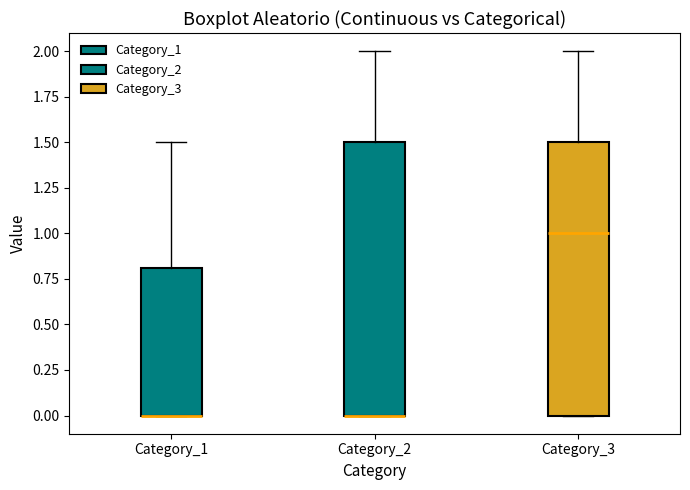

Reading left to right, transcribe this box plot: for each box, give where its median line is, the range the box spans, and where its two whiskers end, as read against the y-axis. The values are not printed on the chart, so give them approximately, as read against the axis.

Category_1: median 0.0 (drawn on the box's lower edge), box 0.0 to 0.8, whiskers 0.0 to 1.5
Category_2: median 0.0 (drawn on the box's lower edge), box 0.0 to 1.5, whiskers 0.0 to 2.0
Category_3: median 1.0, box 0.0 to 1.5, whiskers 0.0 to 2.0